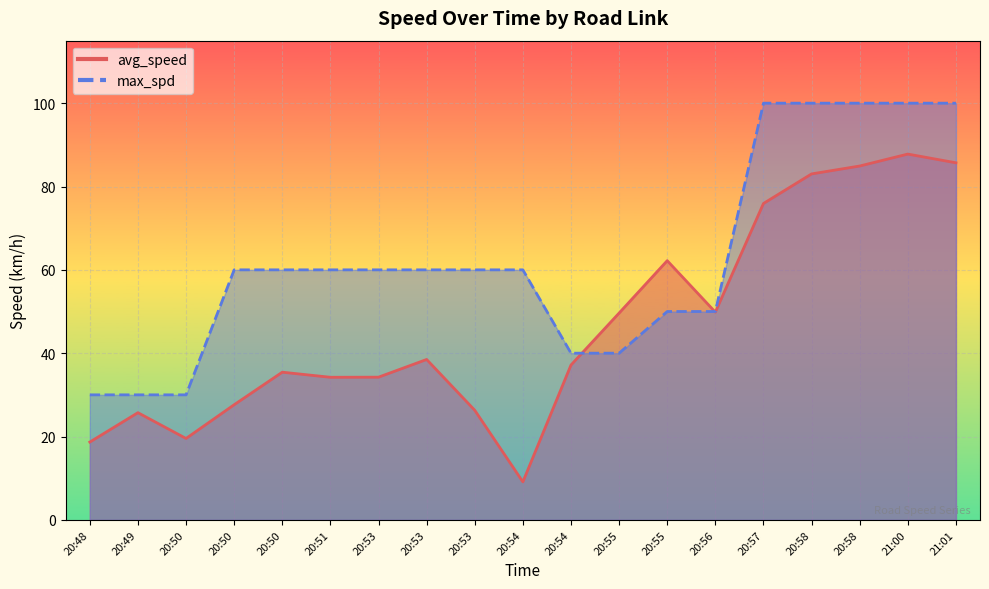

At which category does avg_speed reach its first local valley?

20:50